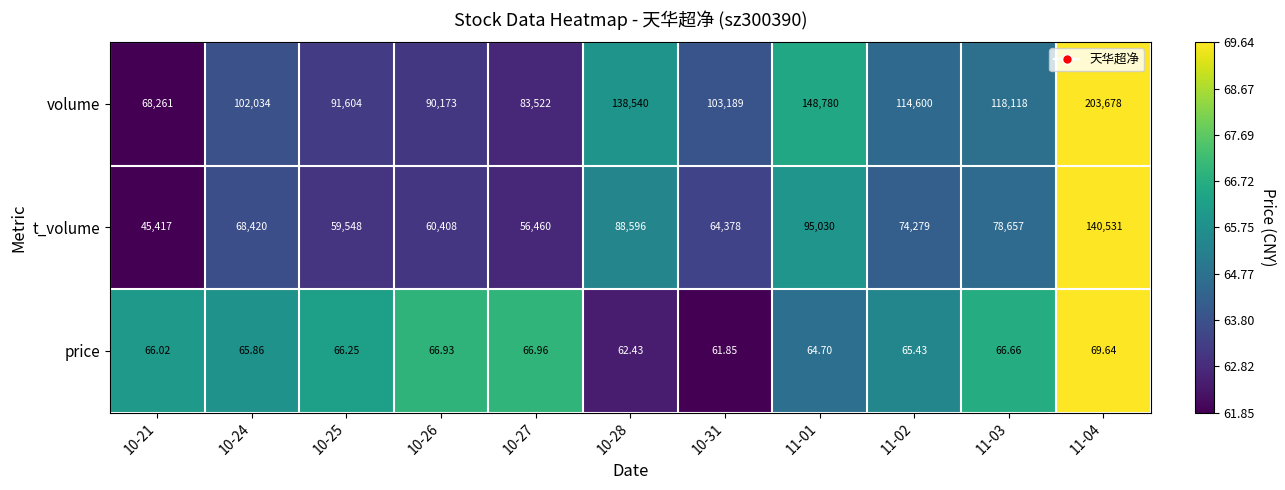

Between 10-31 and 11-04, which series saw the biggest shift?

volume